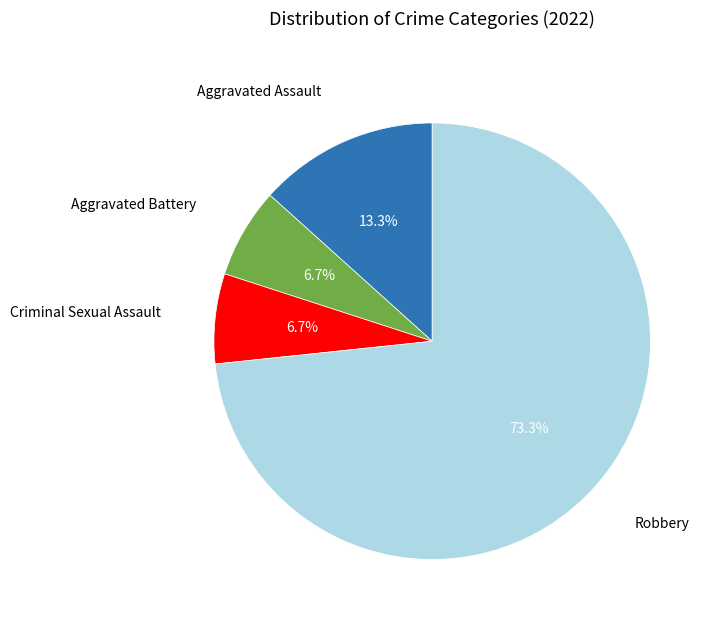

To the nearest percent, what portion does Aggravated Battery represent?

7%